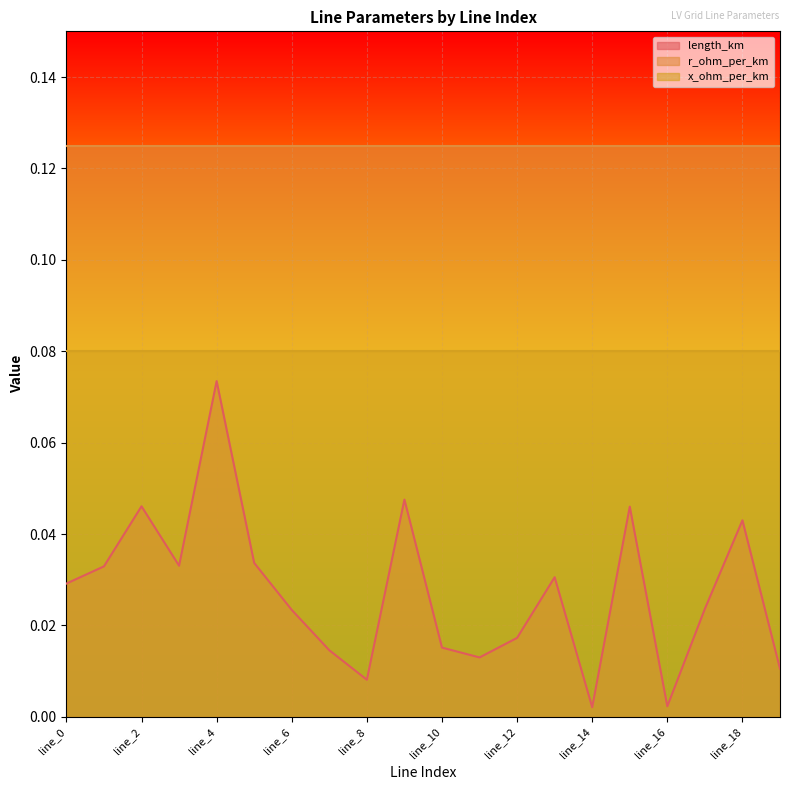

Rank the series by their average value, from lowest to highest.

length_km, x_ohm_per_km, r_ohm_per_km